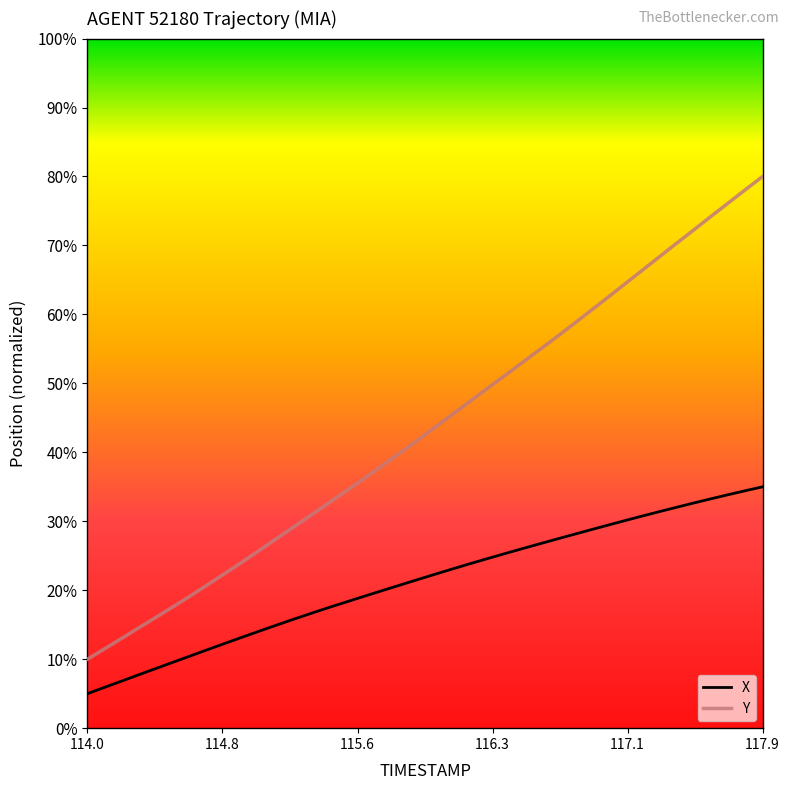

What are all the series names shown in the legend?

X, Y